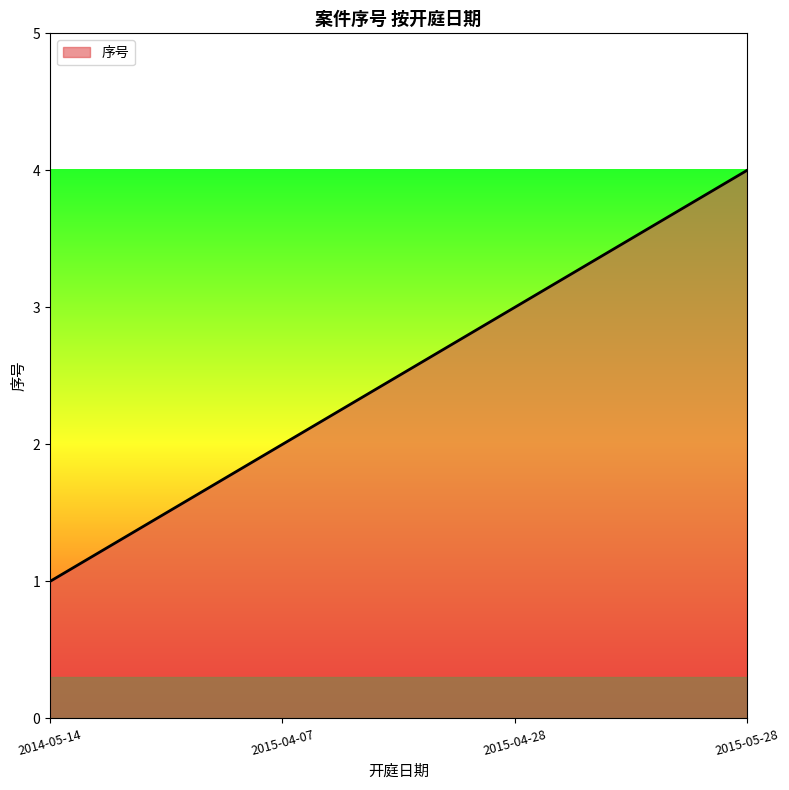

What position from the left is 2015-05-28?

4